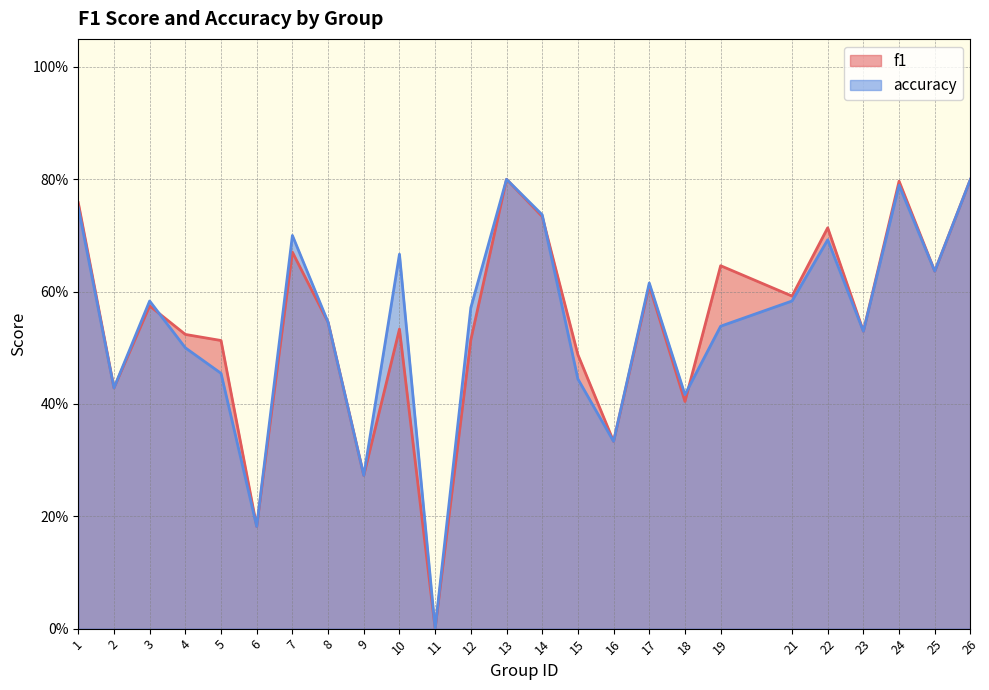

After their last crossing, which series has the higher values: f1 or accuracy?

f1